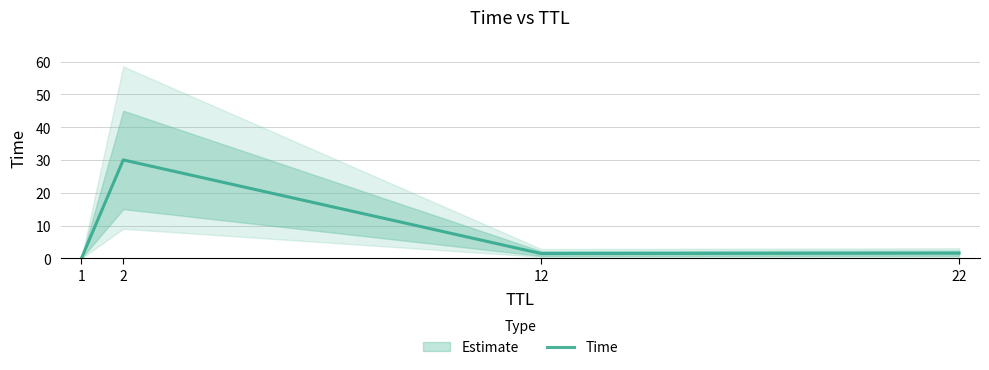

Rank the categories by value from lowest to highest.

1, 12, 22, 2